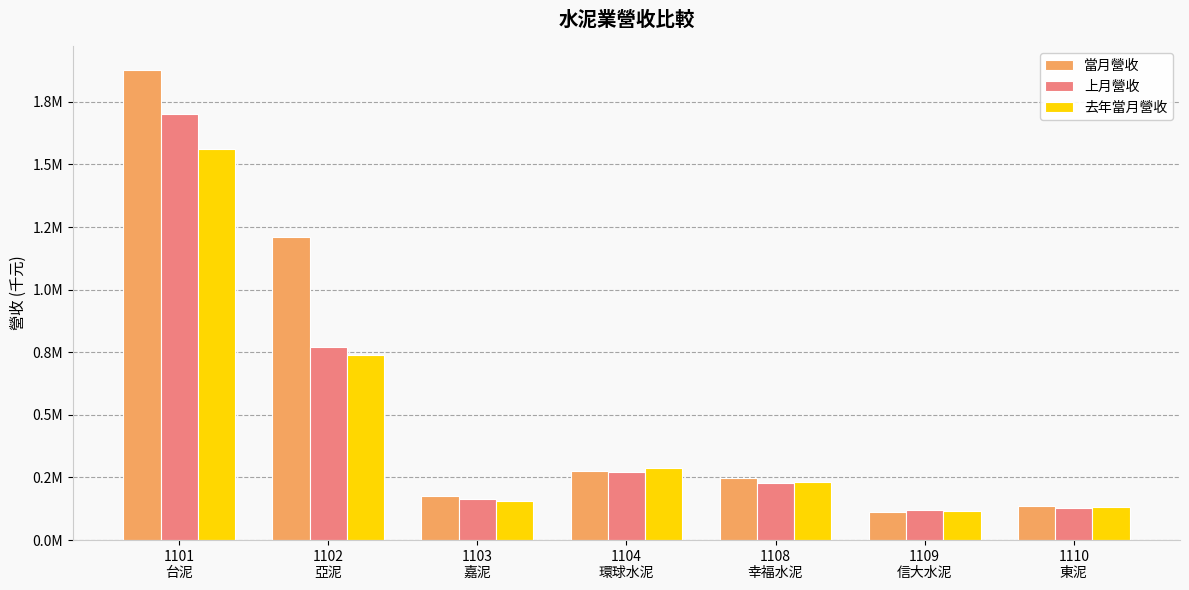

Reading right to left, what are all the values shown in this chart?

當月營收: 1110
東泥=137734	1109
信大水泥=110327	1108
幸福水泥=246254	1104
環球水泥=274073	1103
嘉泥=176504	1102
亞泥=1210075	1101
台泥=1878685
上月營收: 1110
東泥=126547	1109
信大水泥=119621	1108
幸福水泥=226055	1104
環球水泥=271021	1103
嘉泥=164160	1102
亞泥=769693	1101
台泥=1703128
去年當月營收: 1110
東泥=132969	1109
信大水泥=116678	1108
幸福水泥=231253	1104
環球水泥=288365	1103
嘉泥=156693	1102
亞泥=738877	1101
台泥=1563521